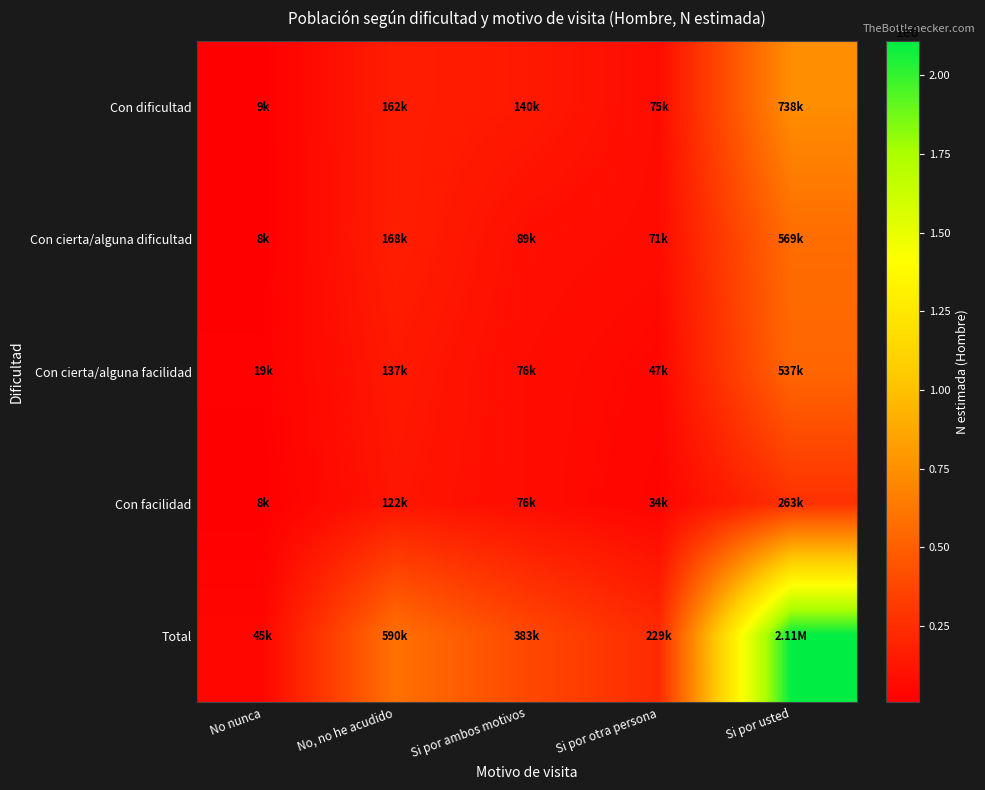

How many data points does each series have?

5